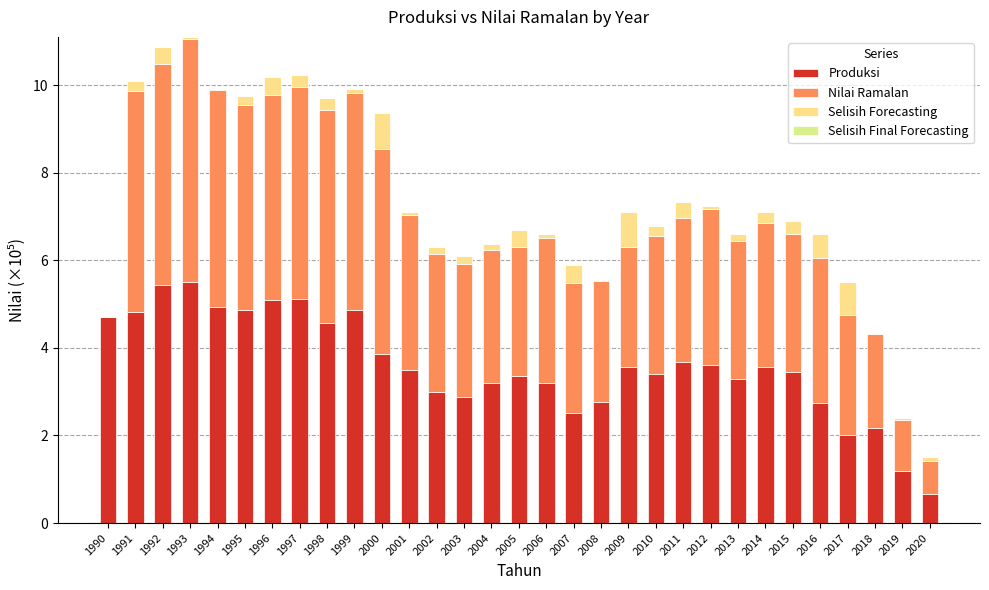

How many distinct data groups are displayed?

4